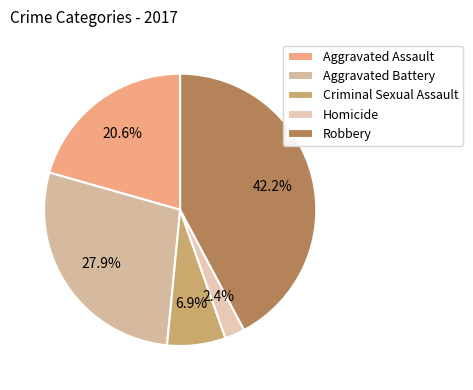

What is the smallest slice in the pie chart?

Homicide